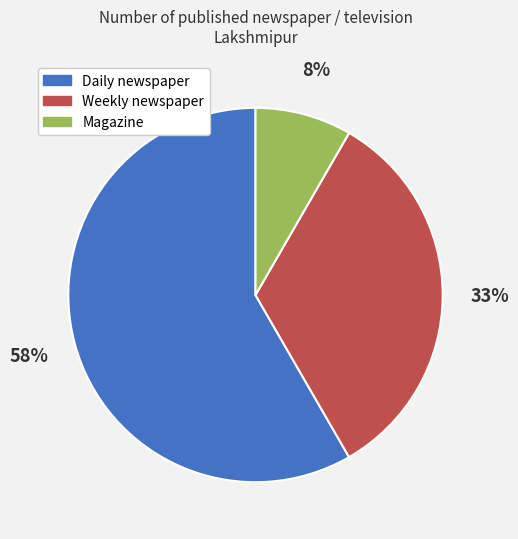

True or false: Weekly newspaper accounts for 23% of the total.

False